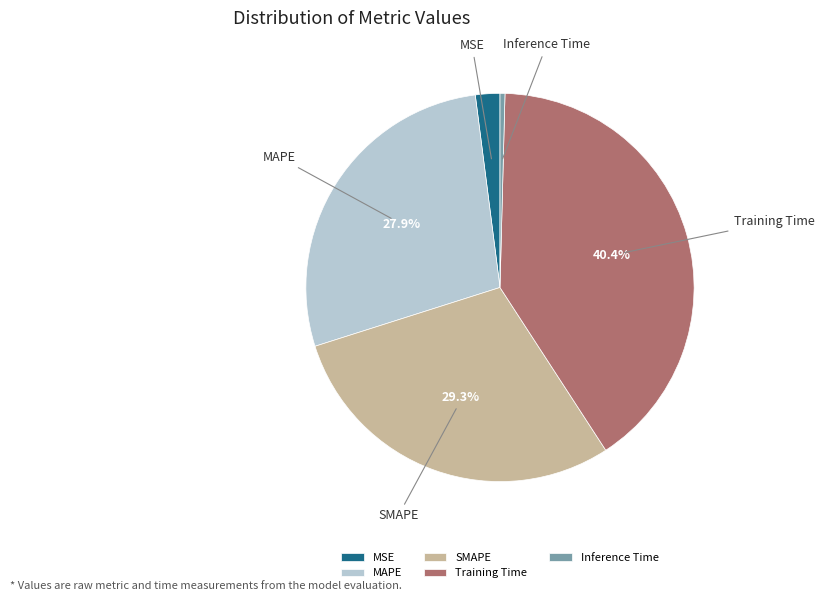

To the nearest percent, what percentage of the pie is SMAPE?

29%